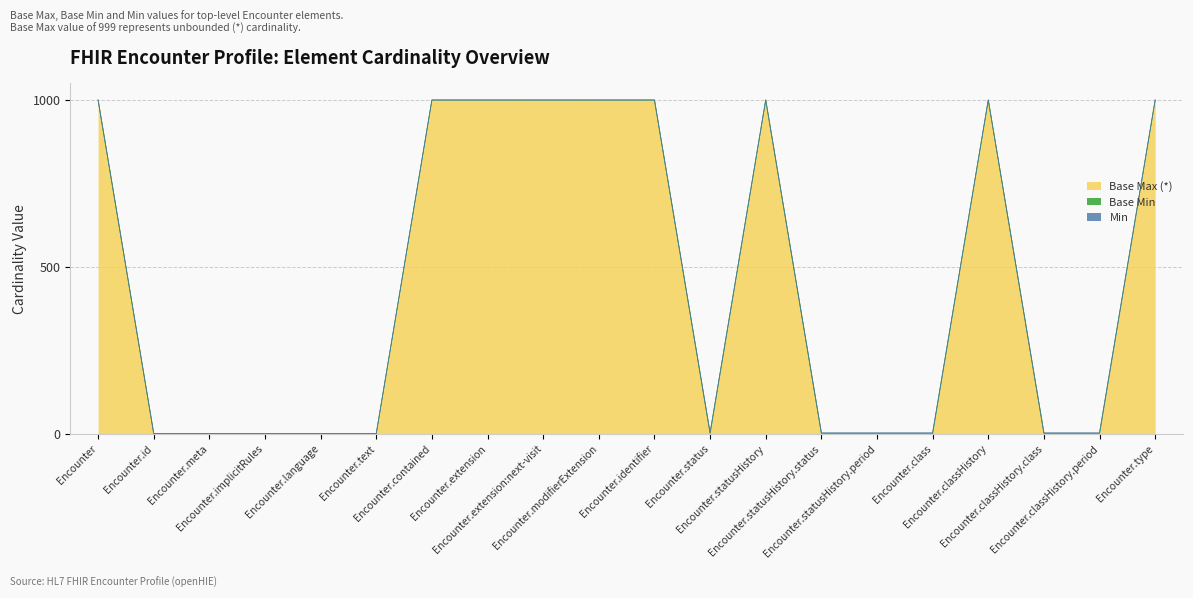

At which category does Min reach its first local peak?

Encounter.status